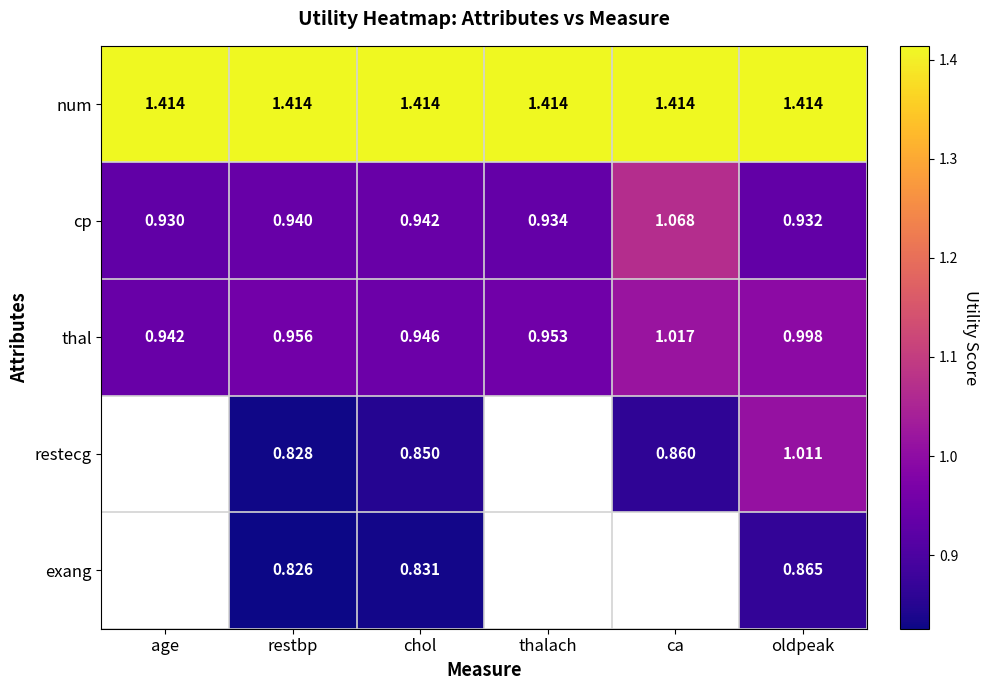

At how many categories does at least one series exceed 1?

6